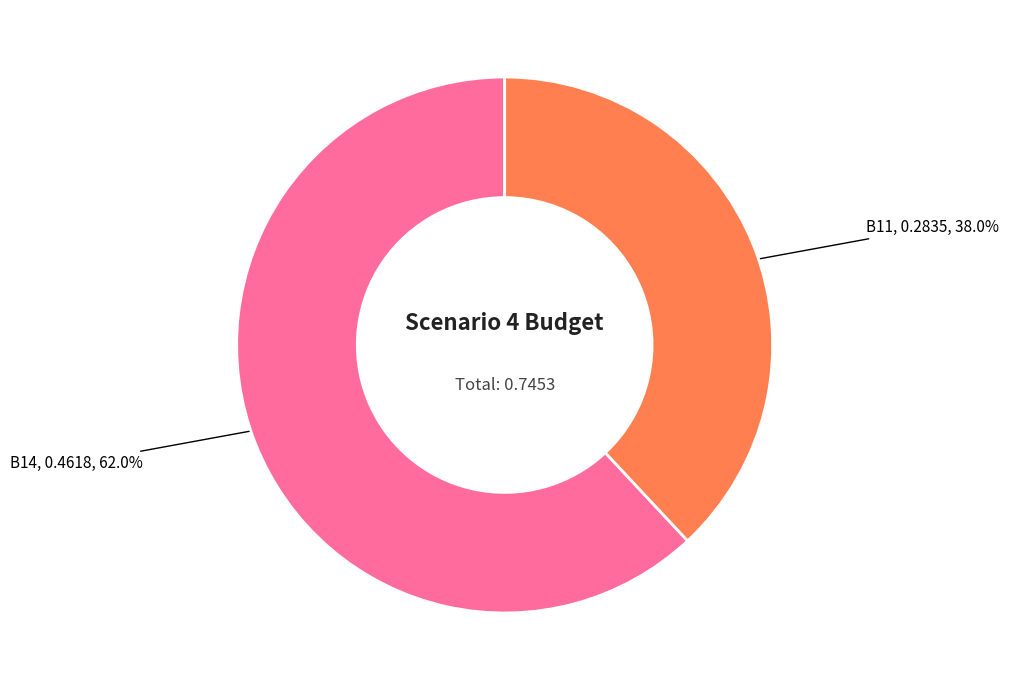

What is the majority slice?

B14